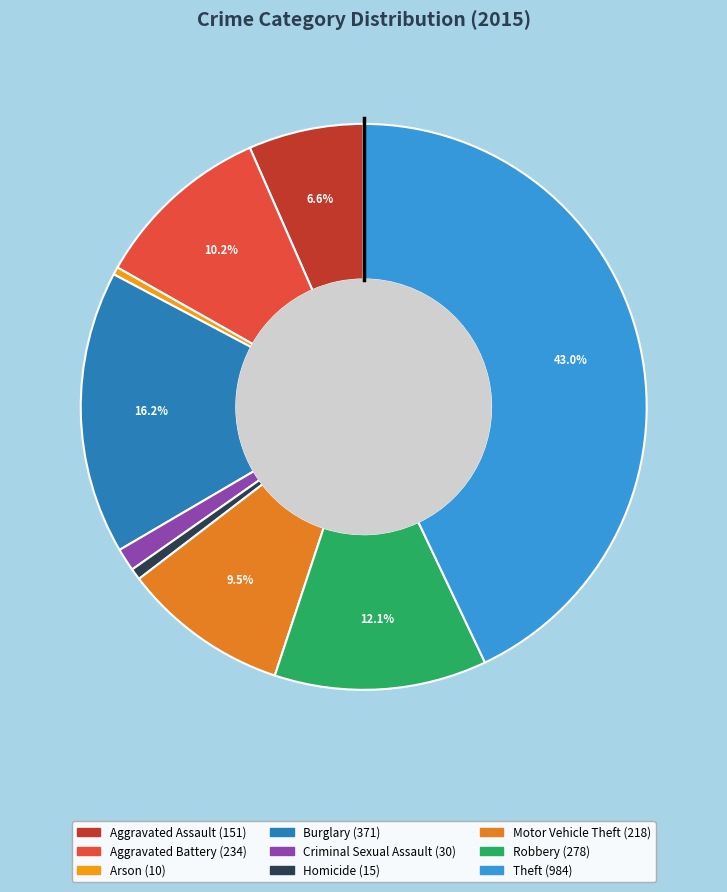

Is the sum of Robbery and Homicide greater than half?

No